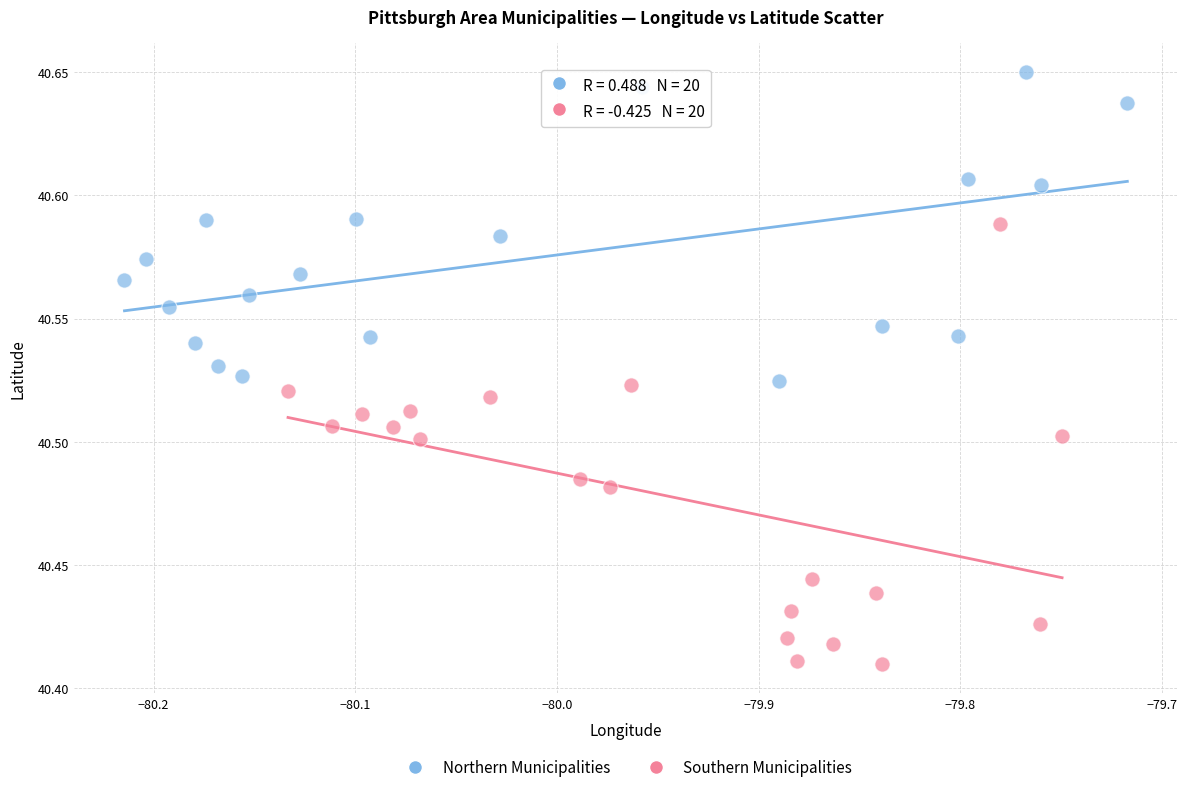

Which series reaches the minimum Y coordinate?

Southern Municipalities